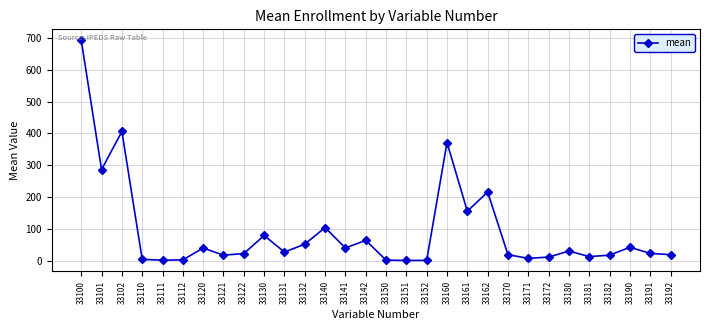

What is the difference between the maximum and minimum values?

691.8